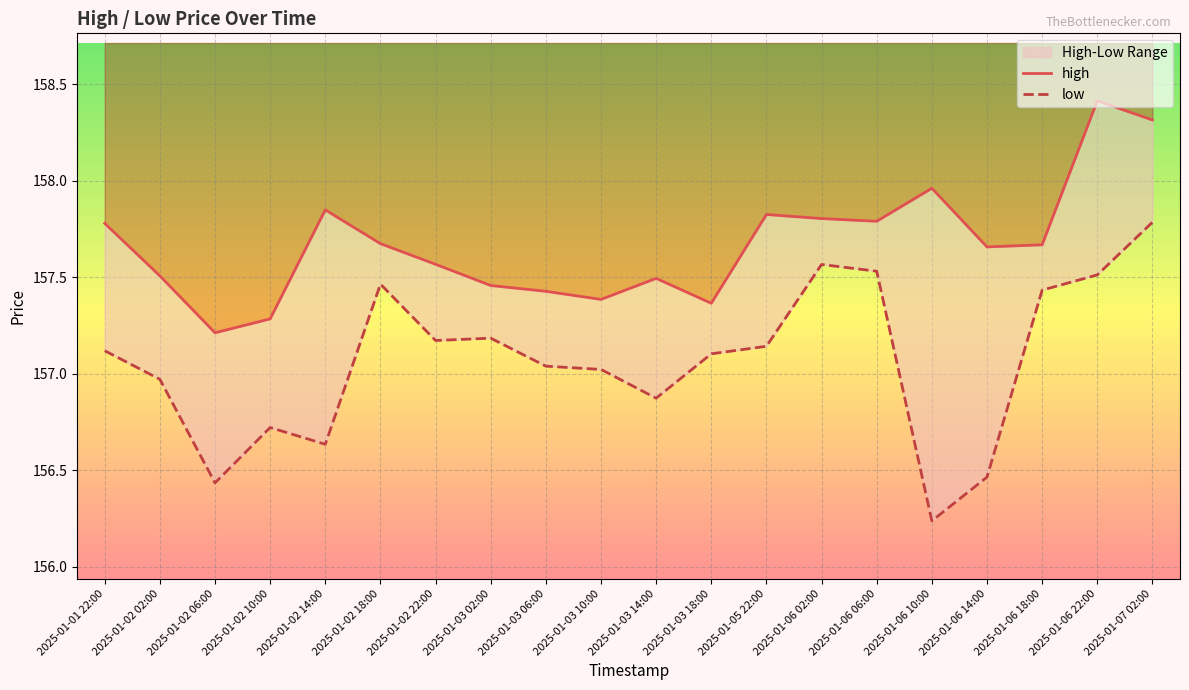

At which category is the sum across all series the highest?

2025-01-07 02:00